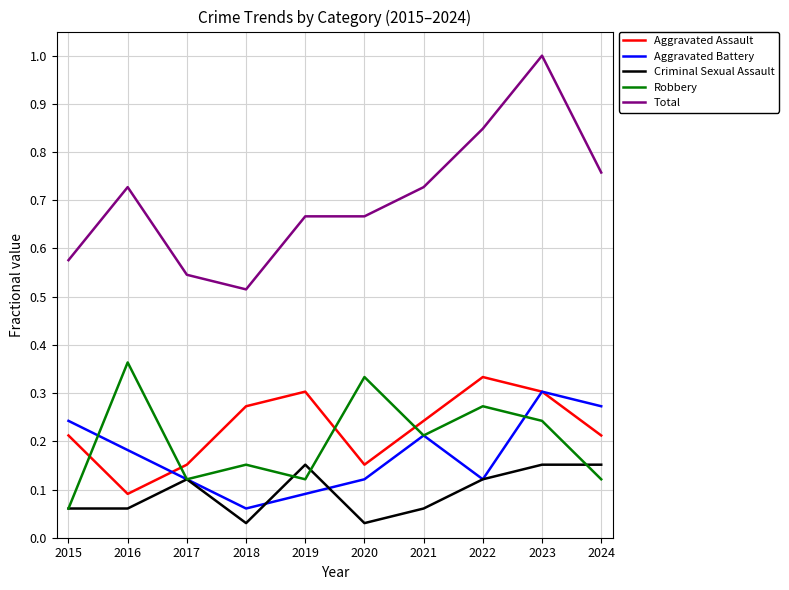

Is this an area chart (filled region under the line)?

No